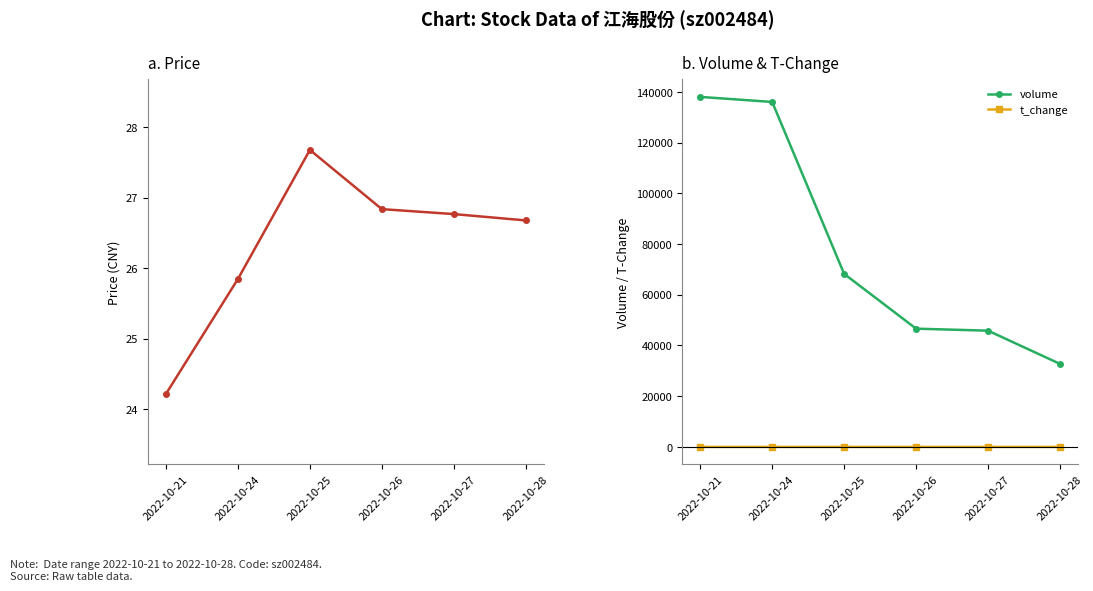

Is this an area chart (filled region under the line)?

No